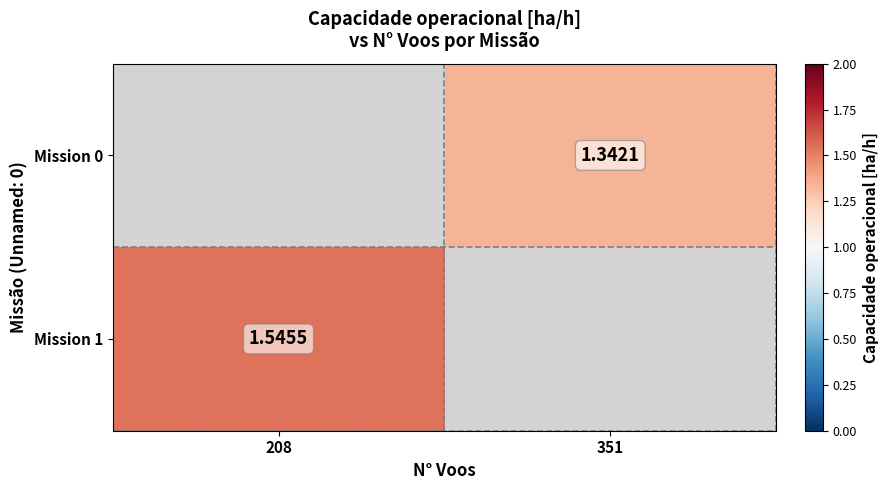

Where is Mission 1 nearest to the value 1?

208